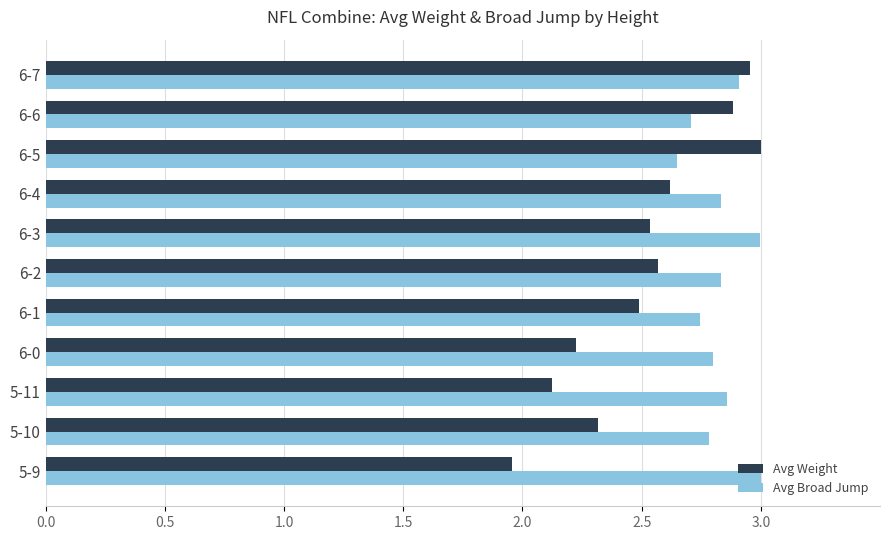

True or false: Avg Weight has a value of 0.8 at 6-3.

False